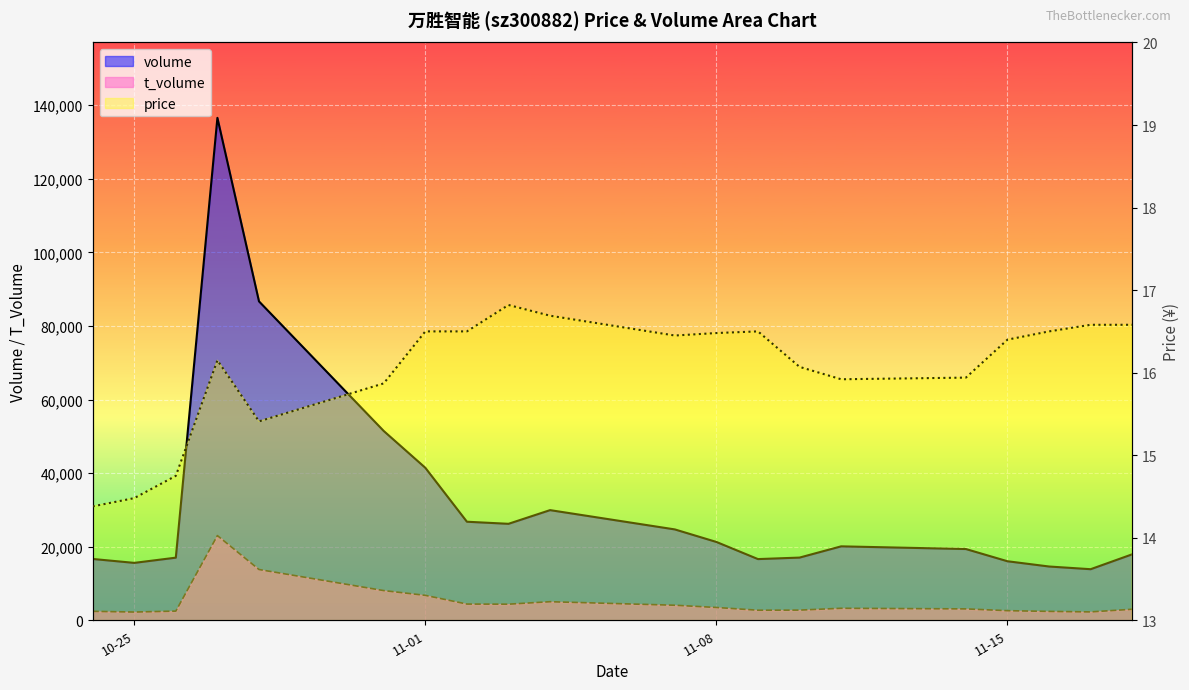

True or false: price has more than 0 interior local peaks.

True